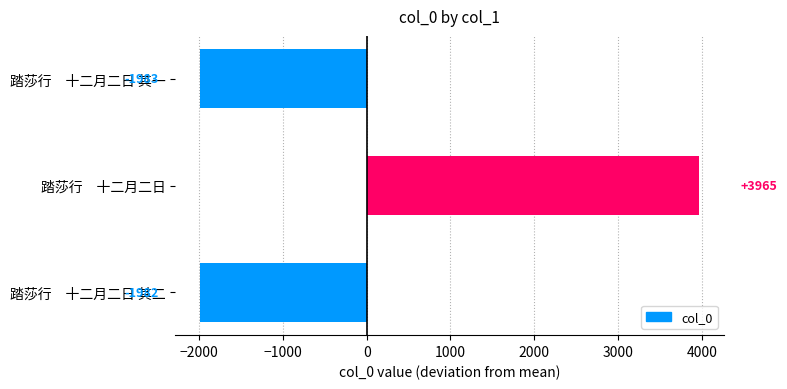

How many bars are there in total?

3